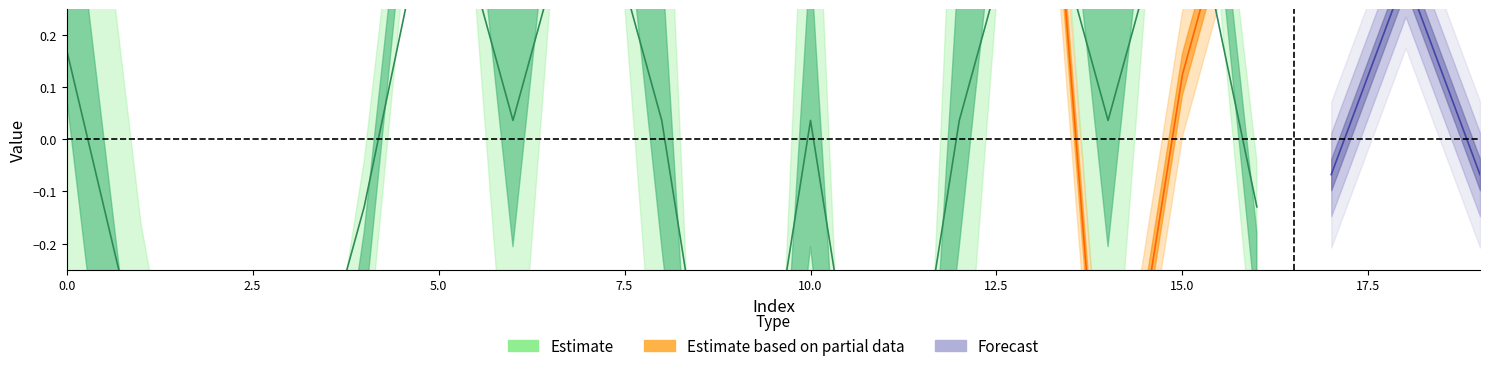

Which label corresponds to the largest value in the chart?

5